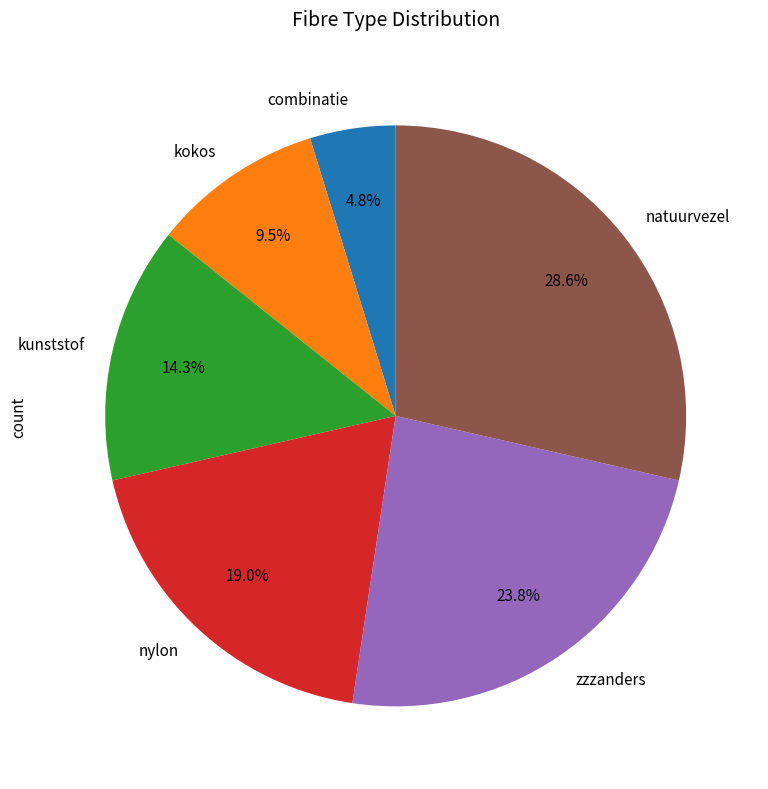

What percentage is the combinatie slice, to the nearest percent?

5%